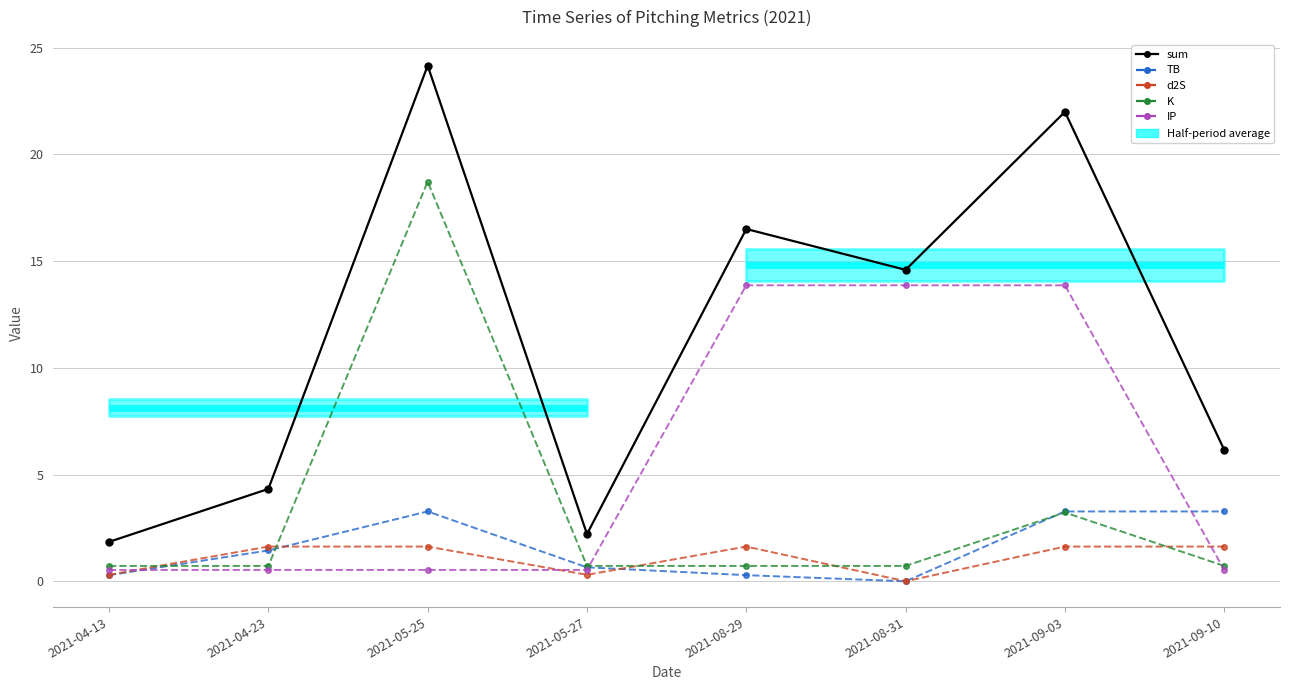

How many data points does each series have?

8